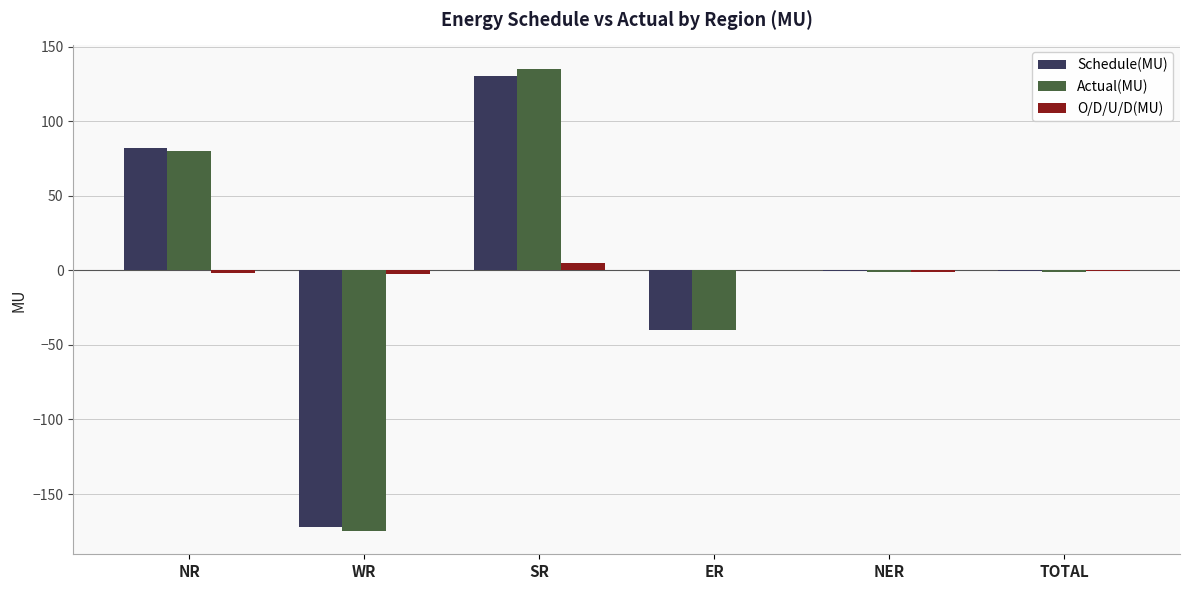

At which label does Schedule(MU) first exceed 0?

NR